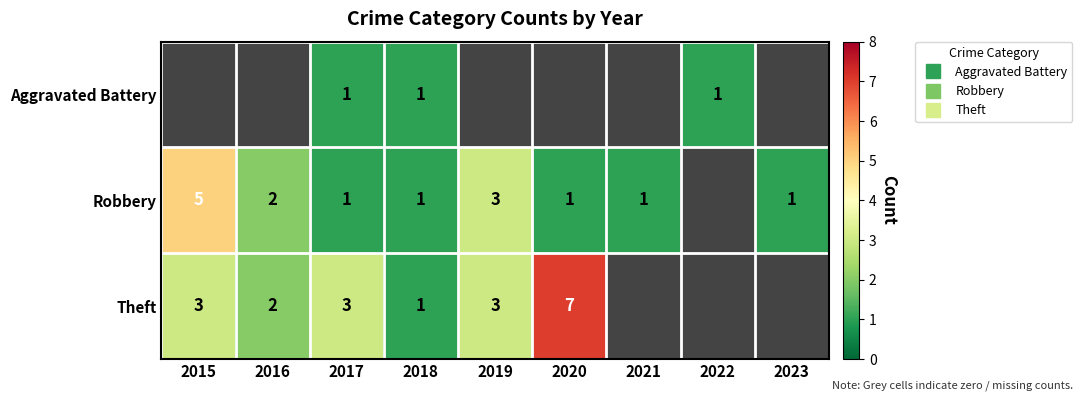

Between 2017 and 2018, which series saw the biggest shift?

Theft